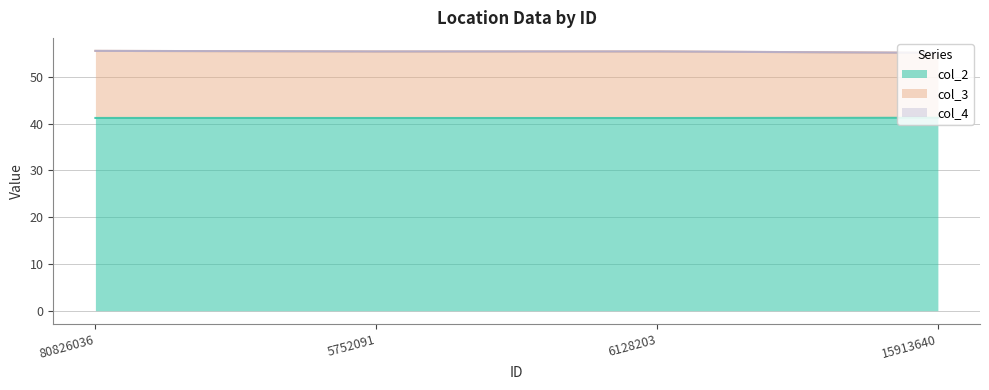

What is the sum of all col_2 values?

164.9